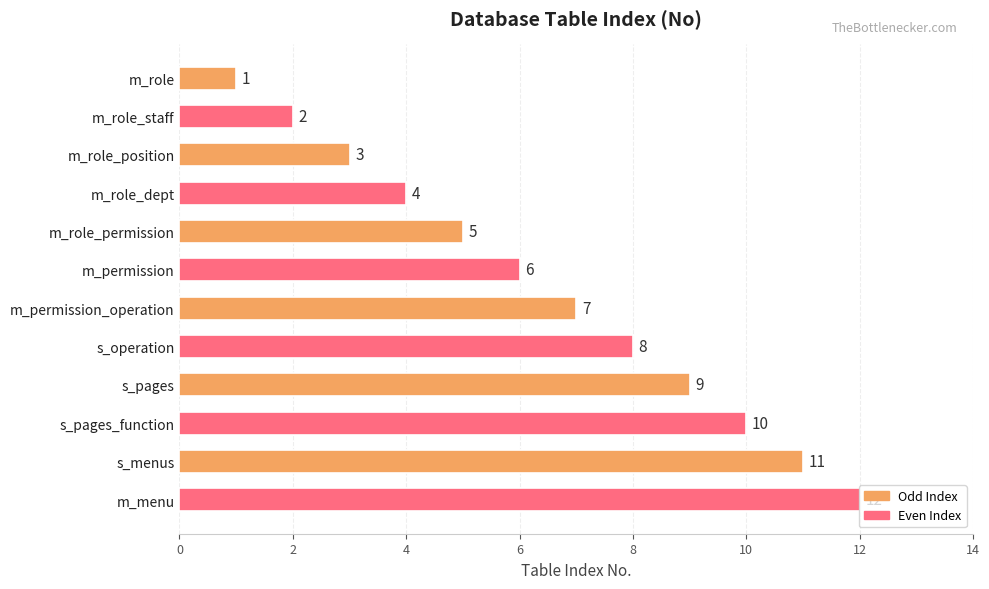

Are the bars horizontal?

Yes